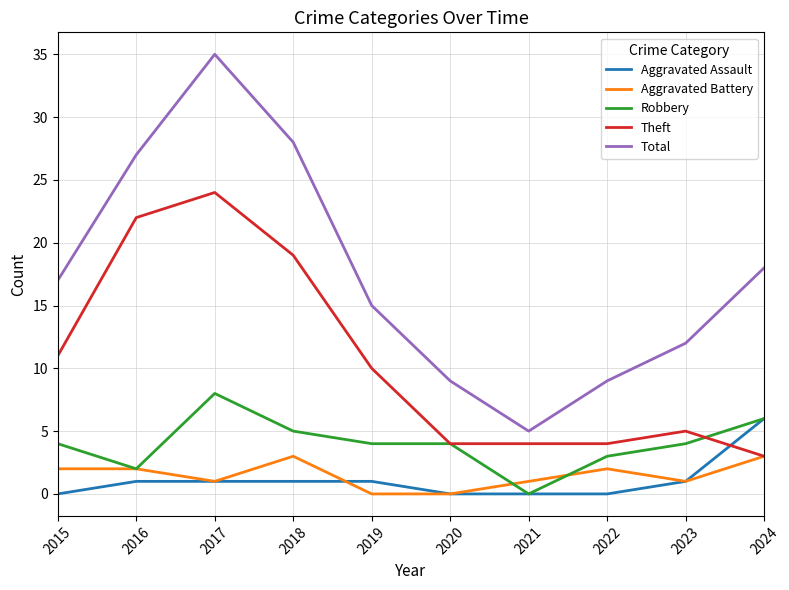

What is the sum of all Aggravated Assault values?

11